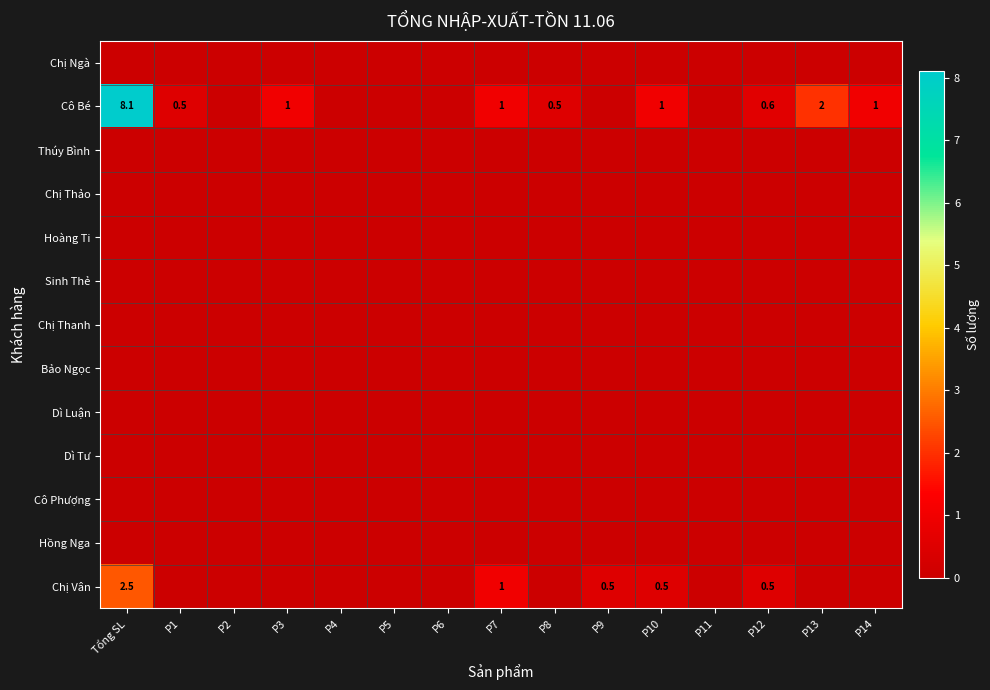

At how many categories does at least one series exceed 6?

1